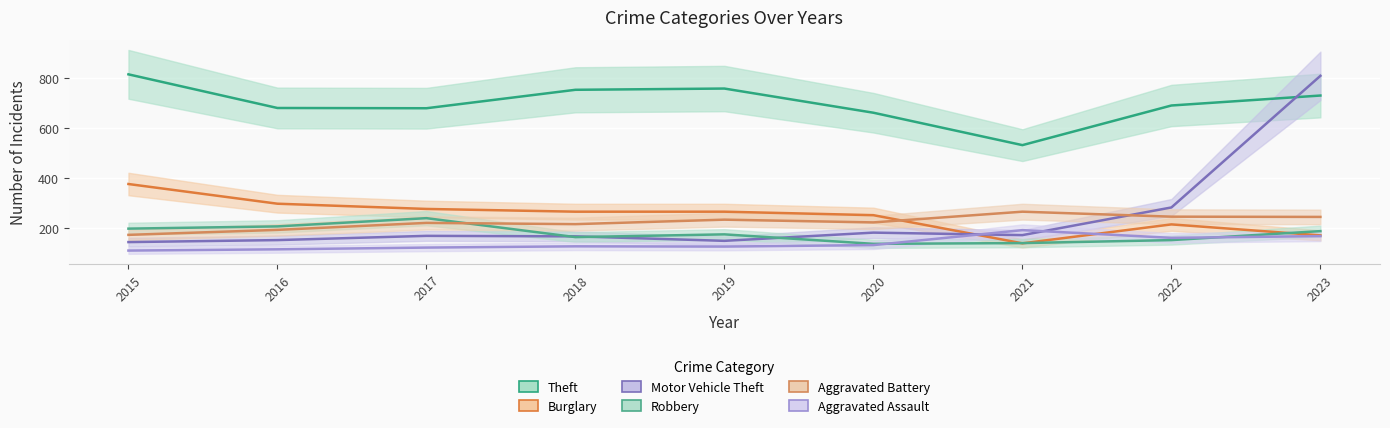

Where does the Motor Vehicle Theft series first go above 168?

2020